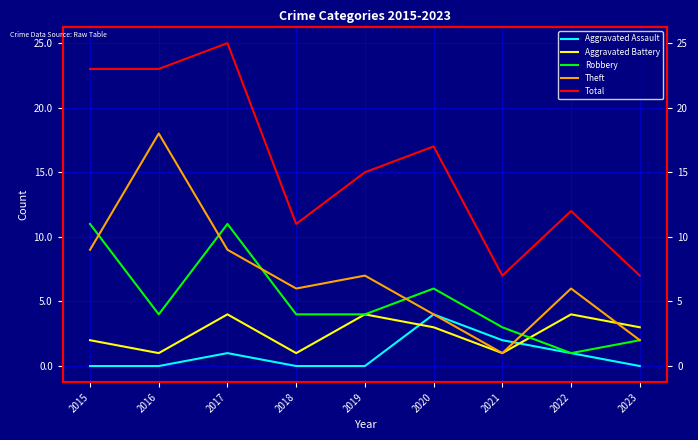

What is the difference between the highest and lowest values at 2021?

6